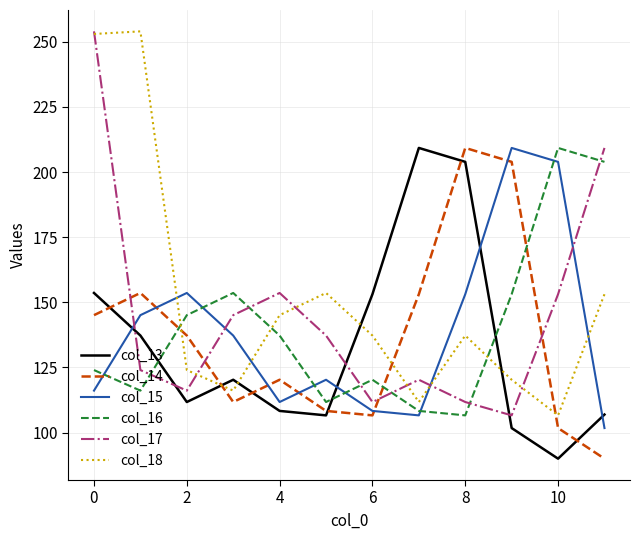

In col_16, how many points are lower than both neighbors (excluding endpoints)?

3